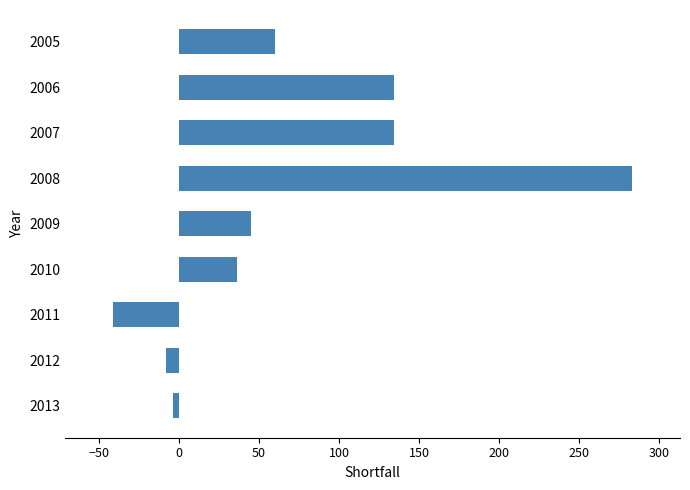

How many bars are there in total?

9